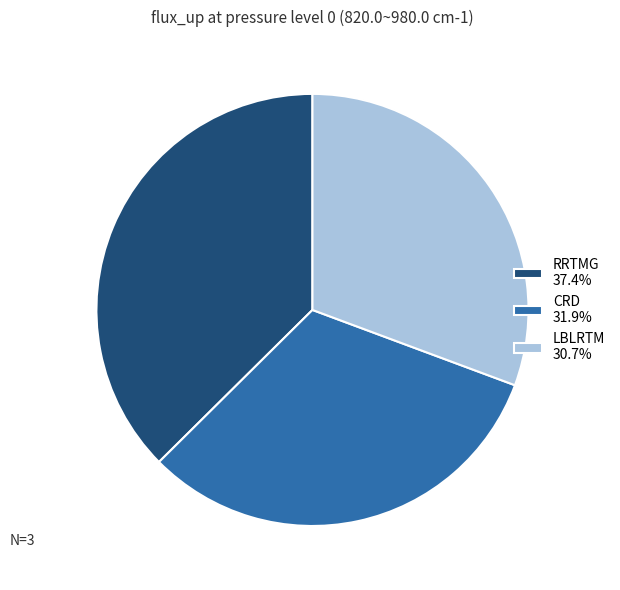

Combined, do RRTMG 37.4% and LBLRTM 30.7% account for over 50%?

Yes